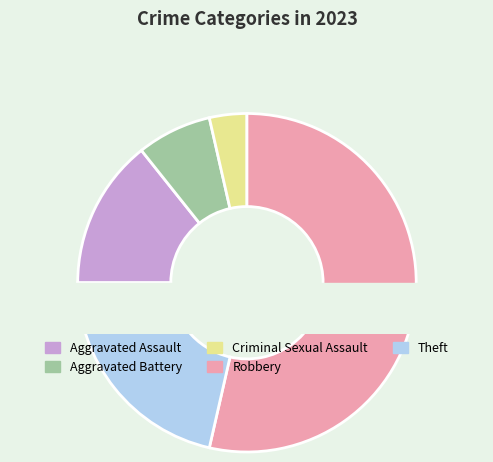

What is the smallest slice in the pie chart?

Criminal Sexual Assault